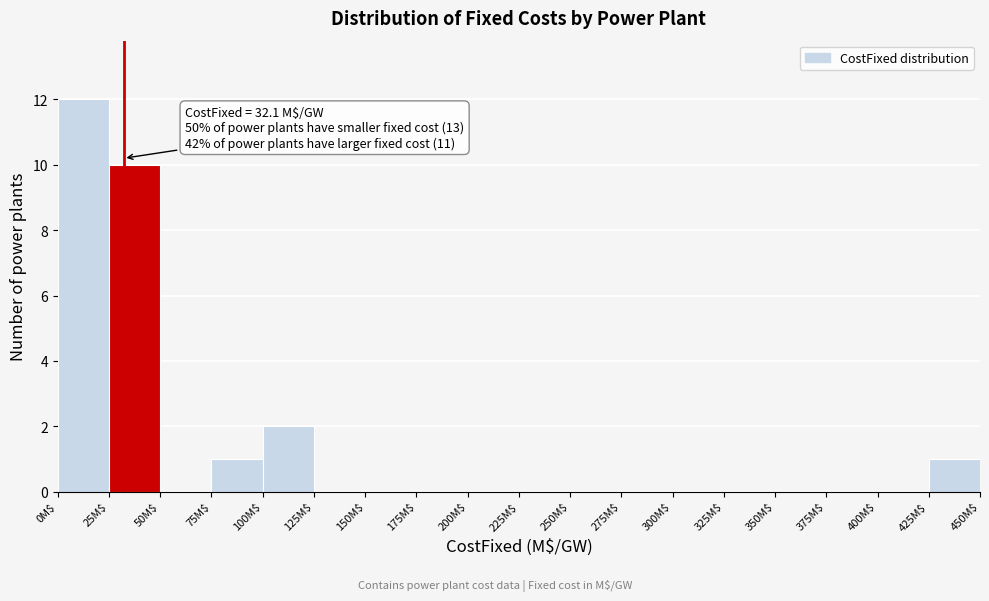

Over which range of the x-axis is the bar tallest?

0 to 25